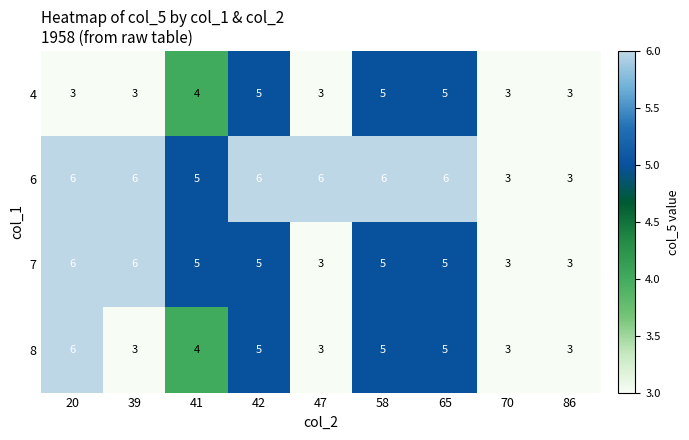

At how many categories does at least one series exceed 4?

7